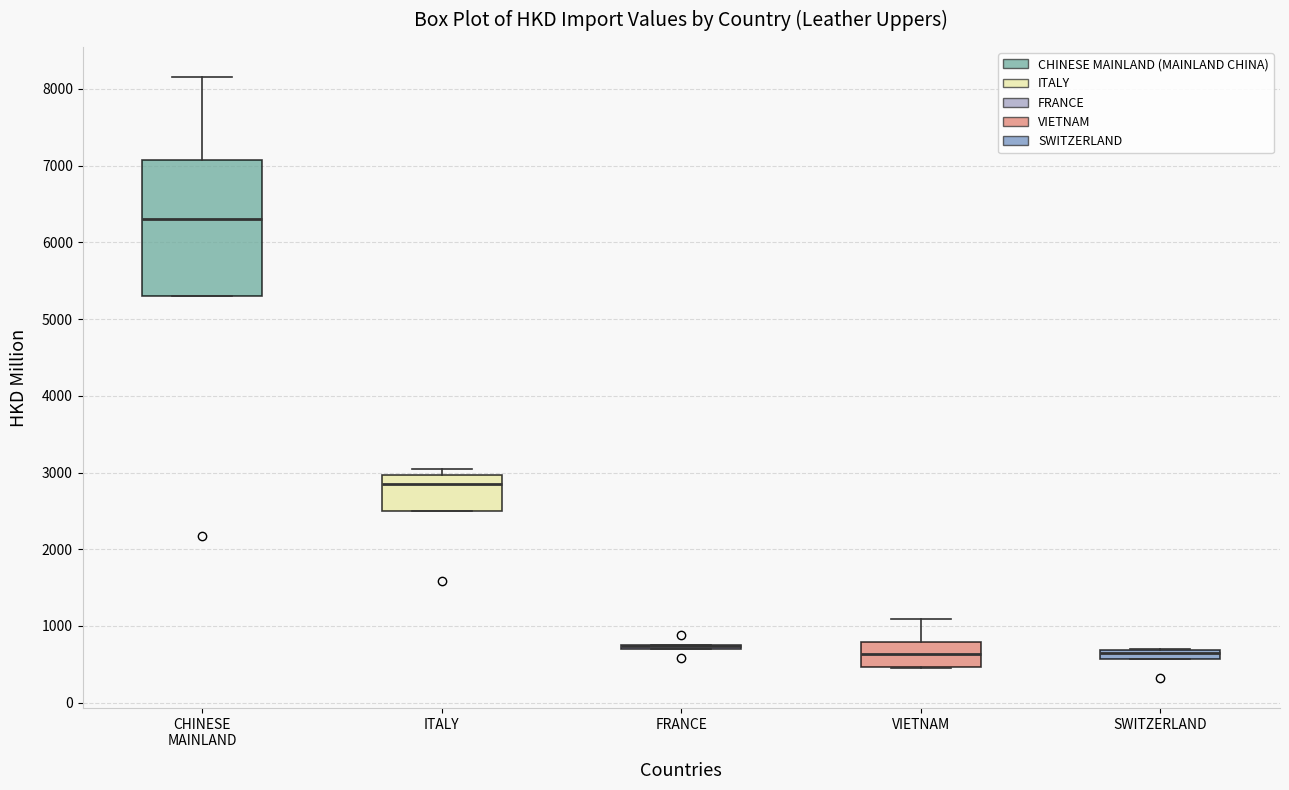

Which box is the tallest, from its lower edge to its upper edge?

CHINESE MAINLAND